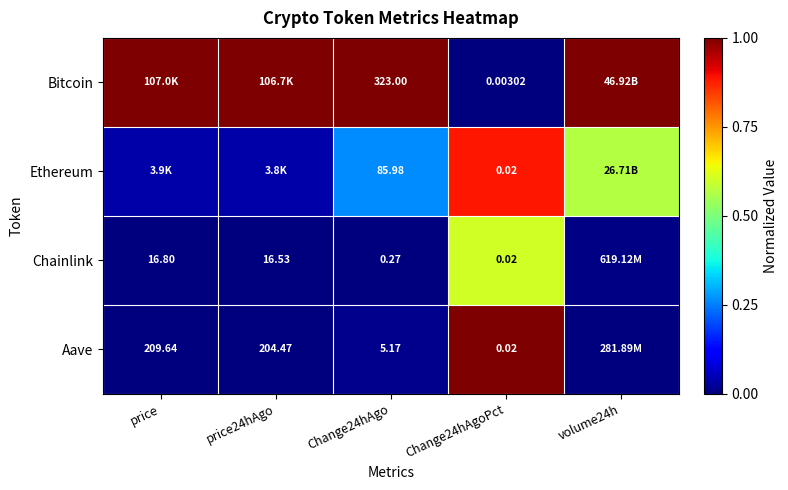

What is the maximum value for Bitcoin?

1.0